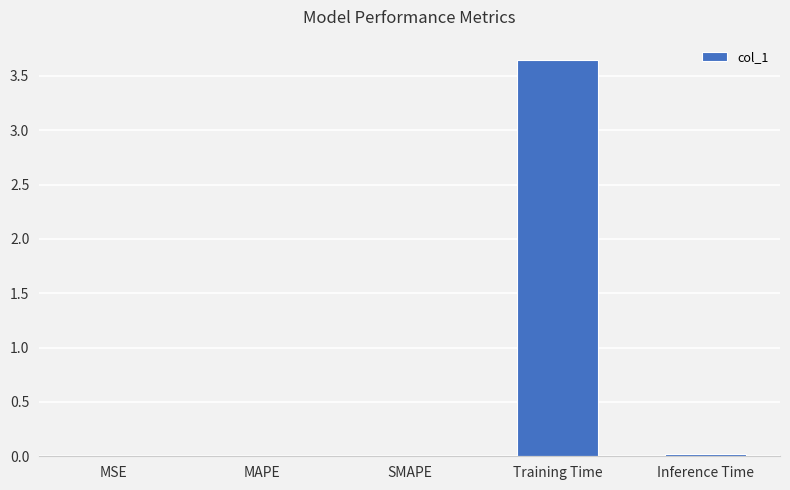

Which label corresponds to the largest value in the chart?

Training Time